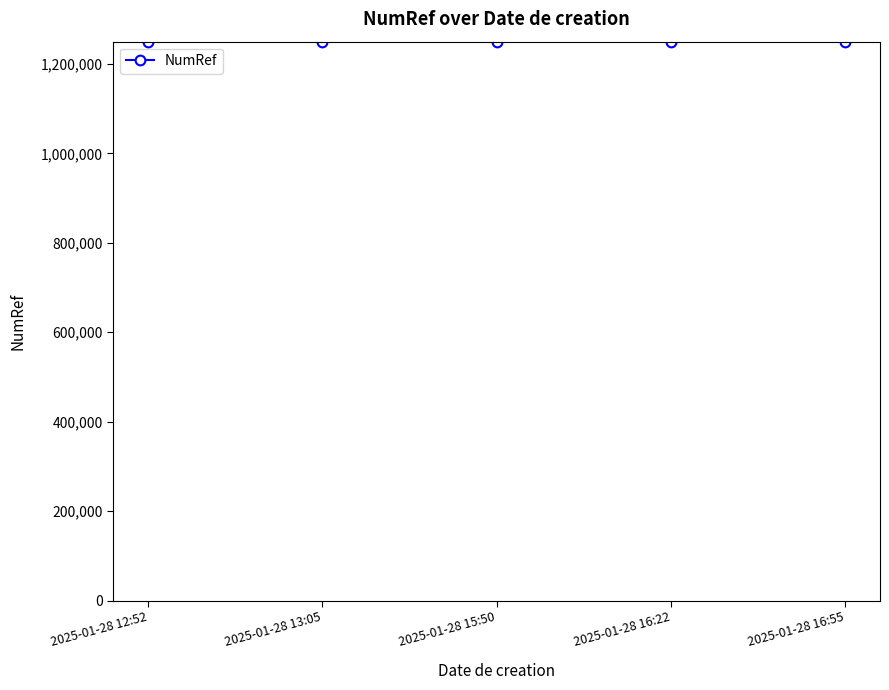

What is the greatest value displayed?

1250005